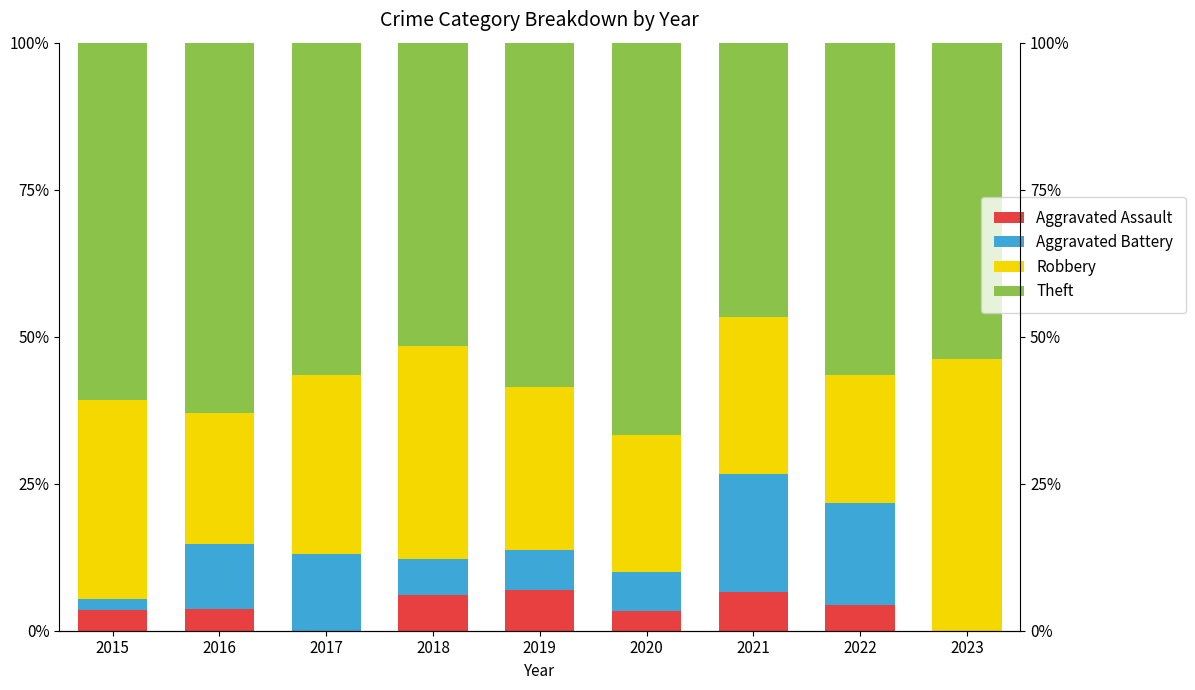

Which category has the lowest value in the Robbery series?

2022